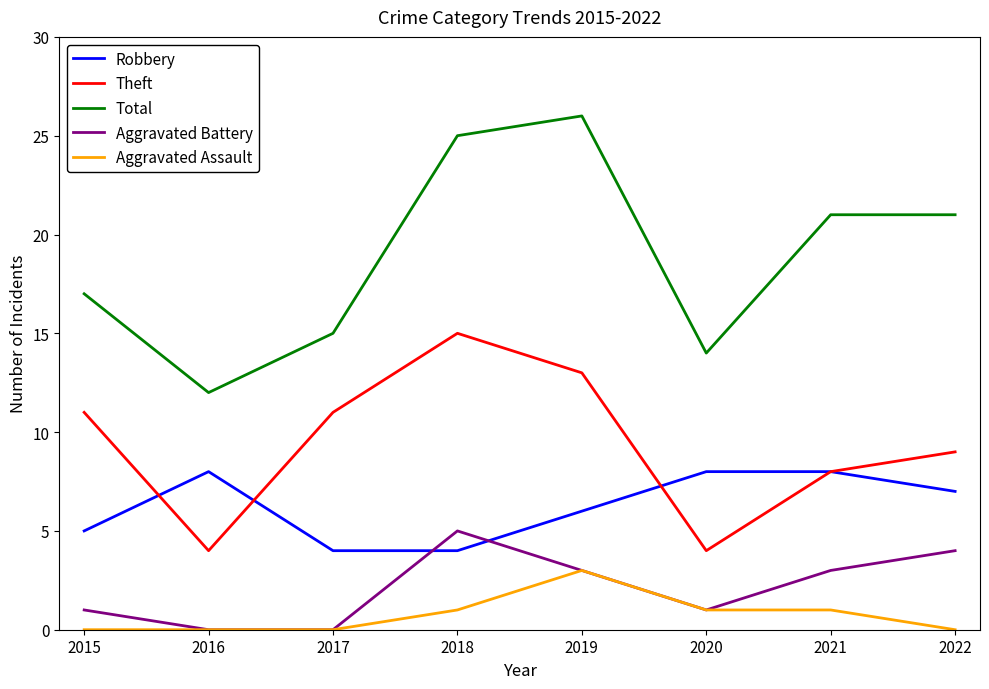

In Total, how many points are lower than both neighbors (excluding endpoints)?

2